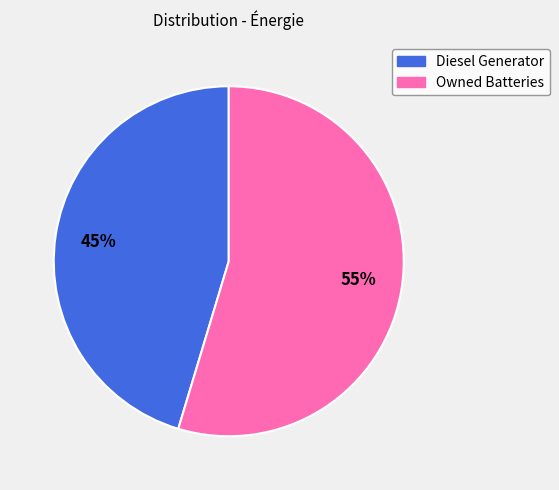

Is there a majority slice in this chart?

Yes